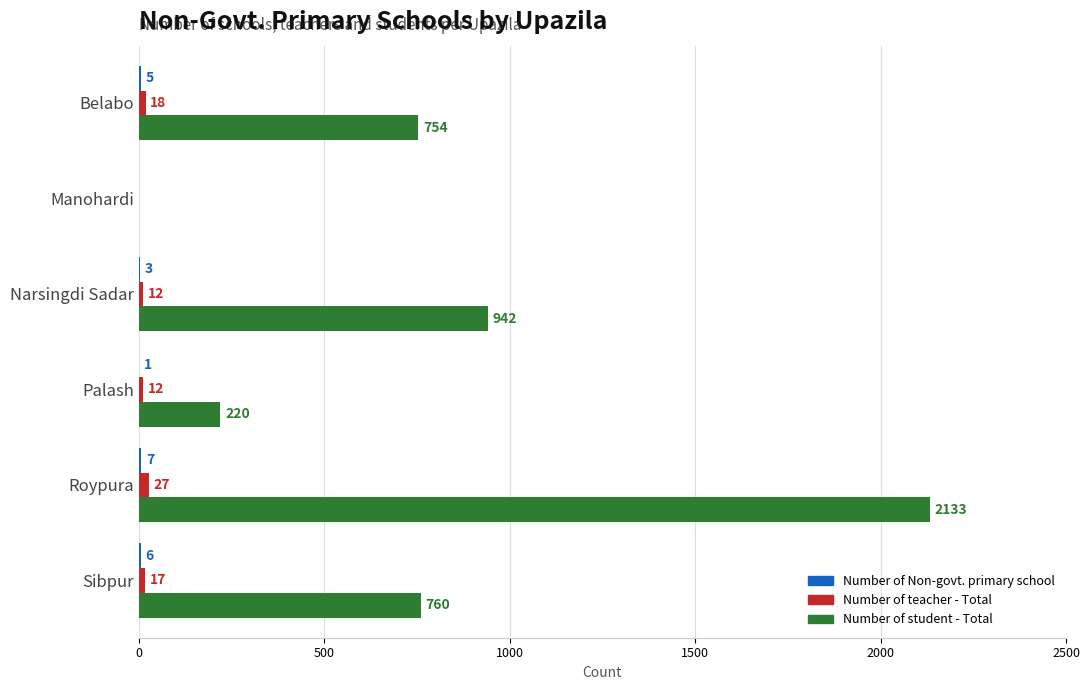

The Number of teacher - Total series shows 17 at Sibpur. True or false?

True